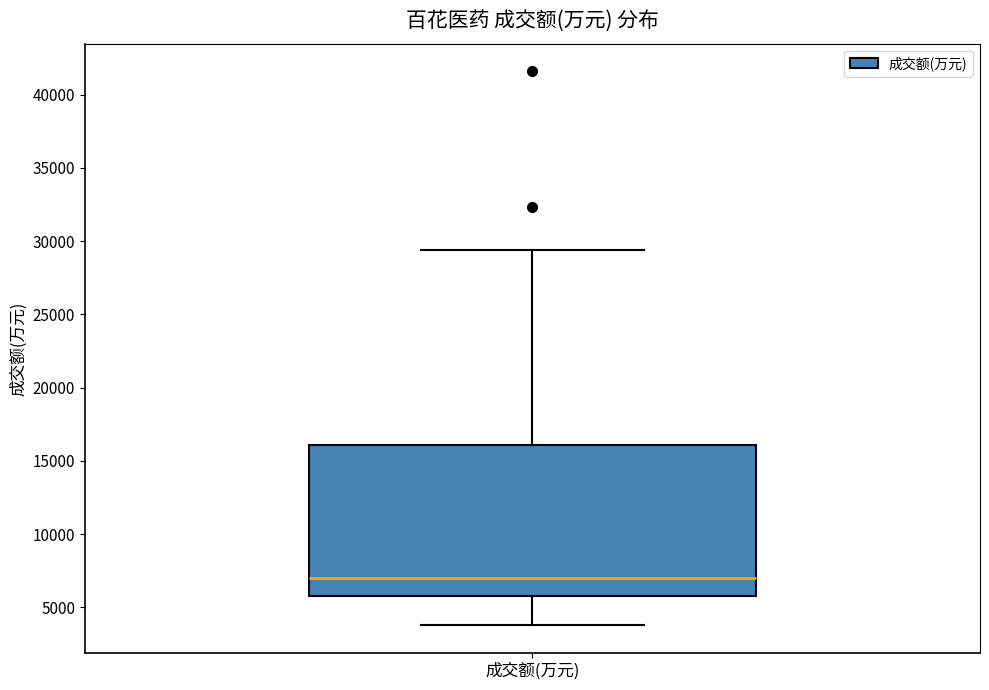

Where does the upper whisker of the box for 成交额(万元) end on the y-axis? The values are not printed on the chart, so give them approximately, as read against the axis.

29500